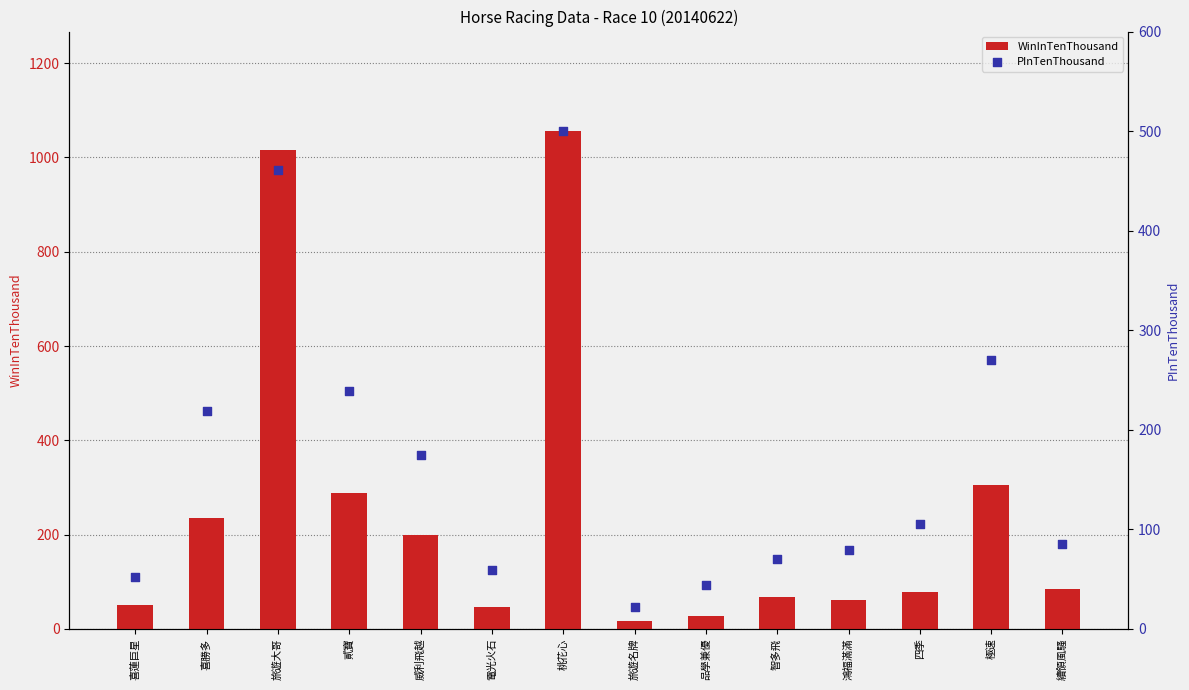

What are all the series names shown in the legend?

WinInTenThousand, PInTenThousand